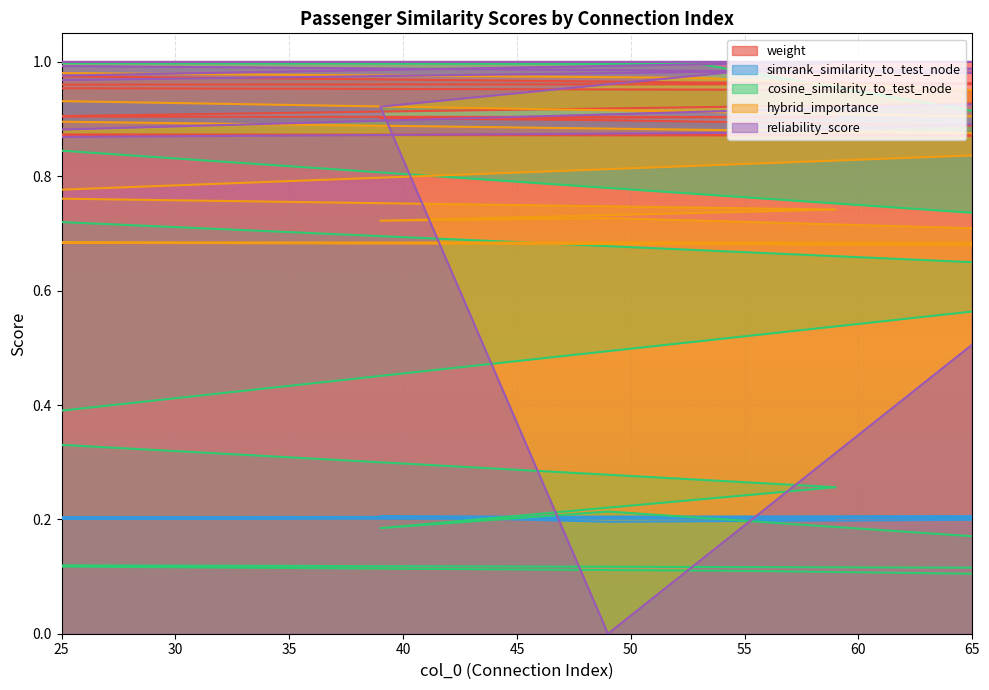

True or false: hybrid_importance and reliability_score cross at least once.

True